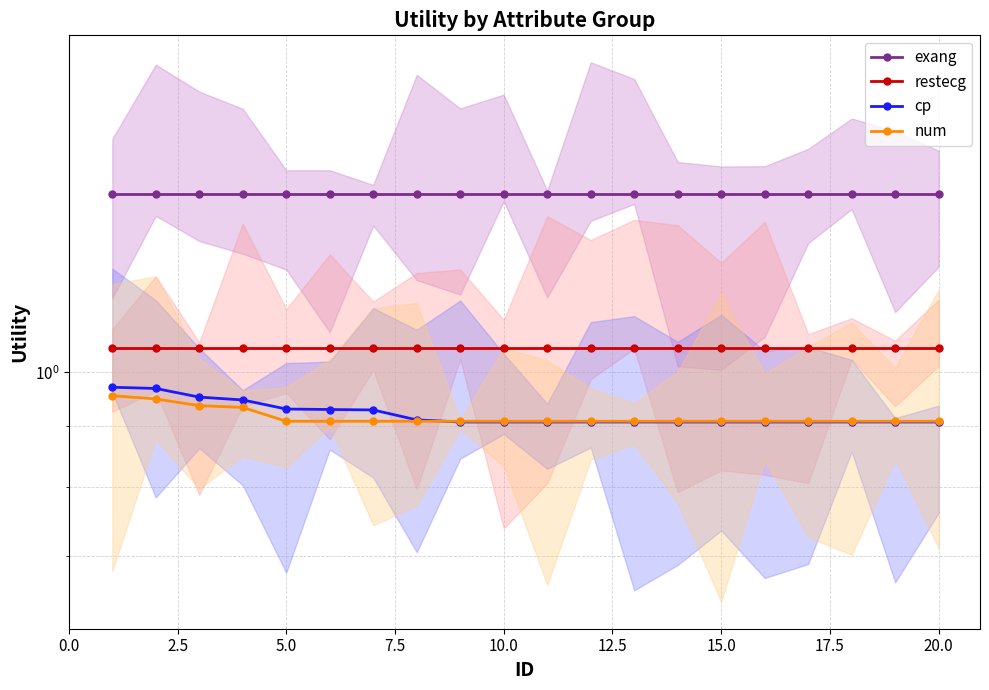

True or false: restecg and cp cross at least once.

False